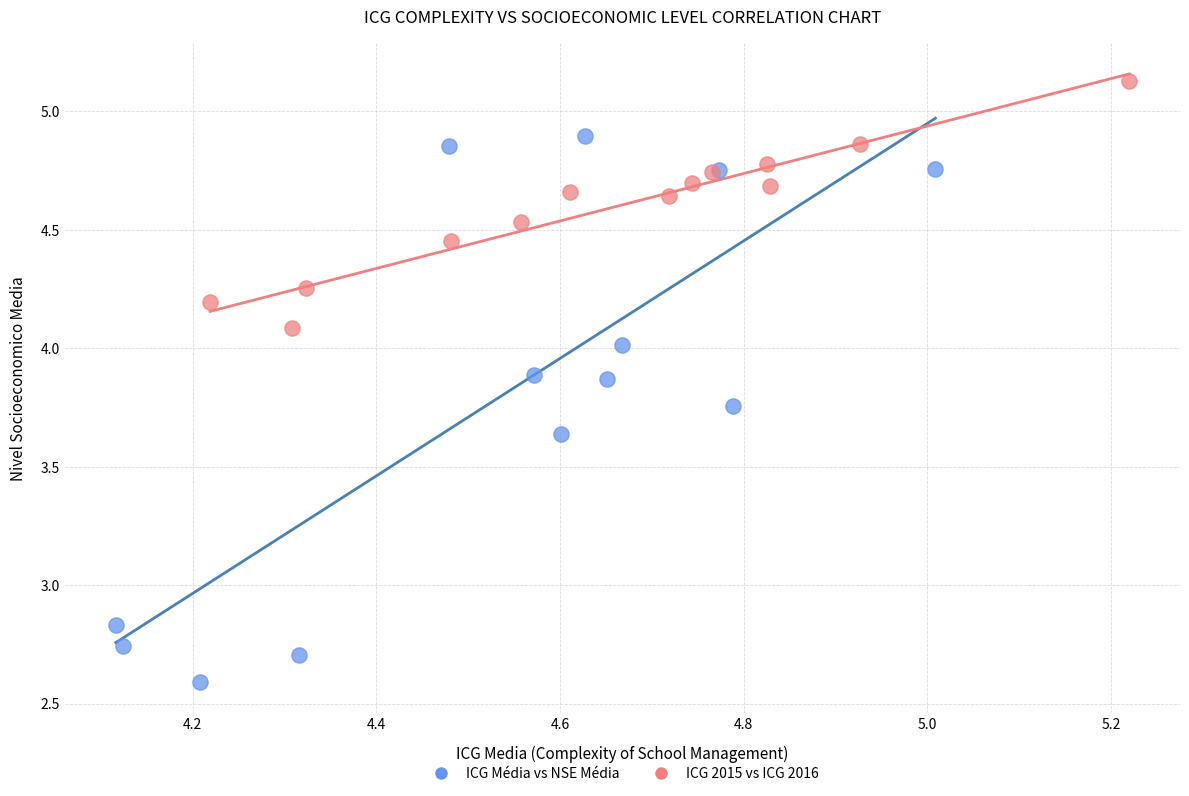

Which series contains the highest Y value?

ICG 2015 vs ICG 2016